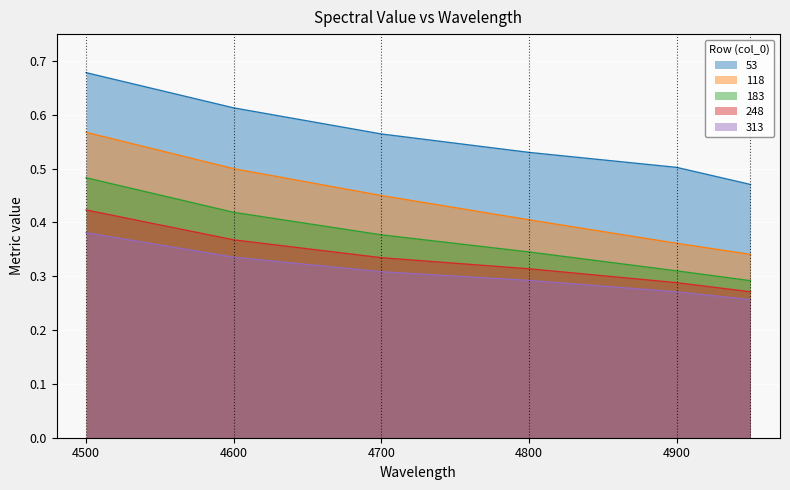

At how many categories does at least one series exceed 0?

6